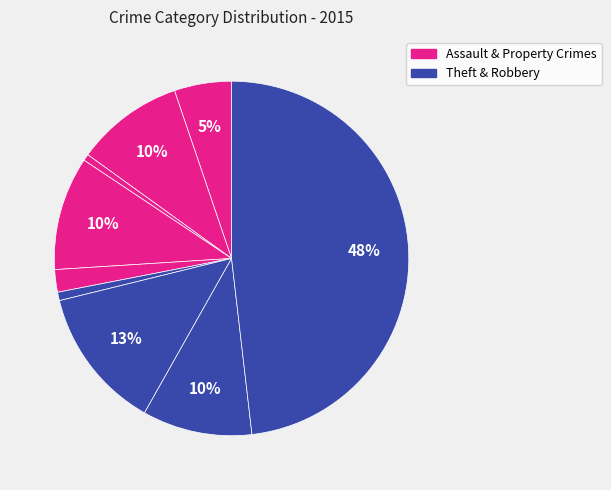

How many slices are in this pie chart?

9